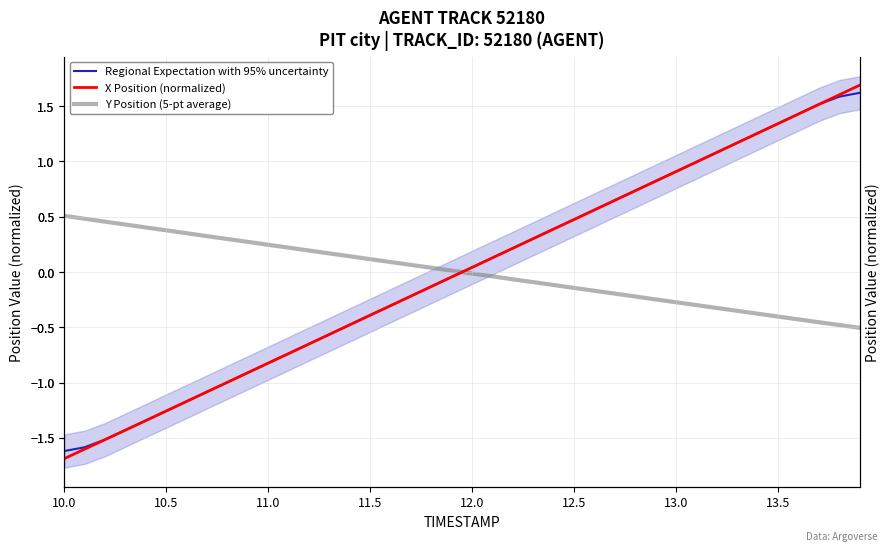

What are all the series names shown in the legend?

Regional Expectation with 95% uncertainty, X Position (normalized), Y Position (5-pt average)